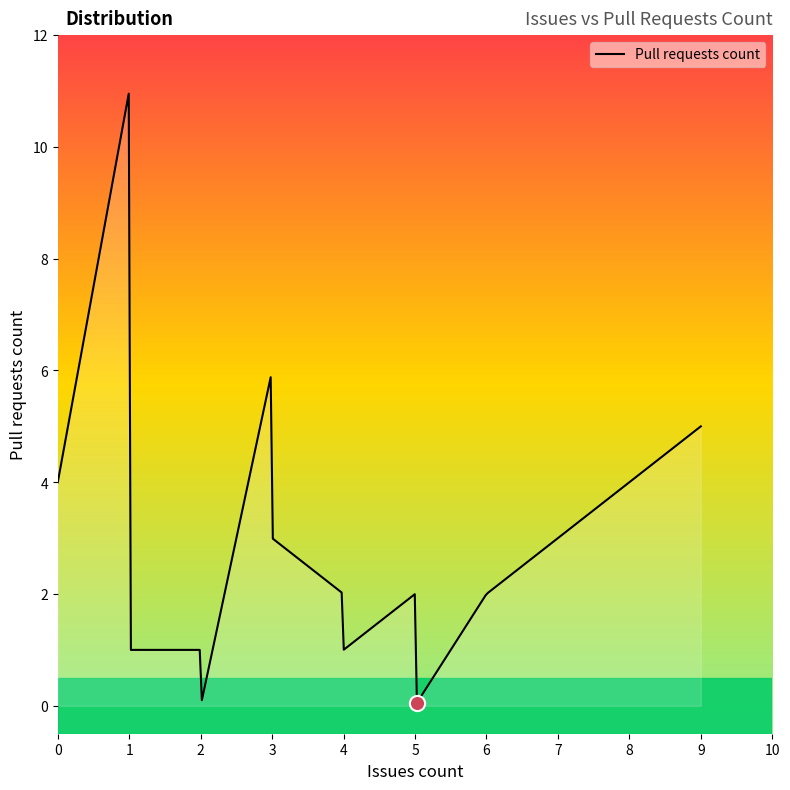

What is the maximum value shown in the chart?

11.0